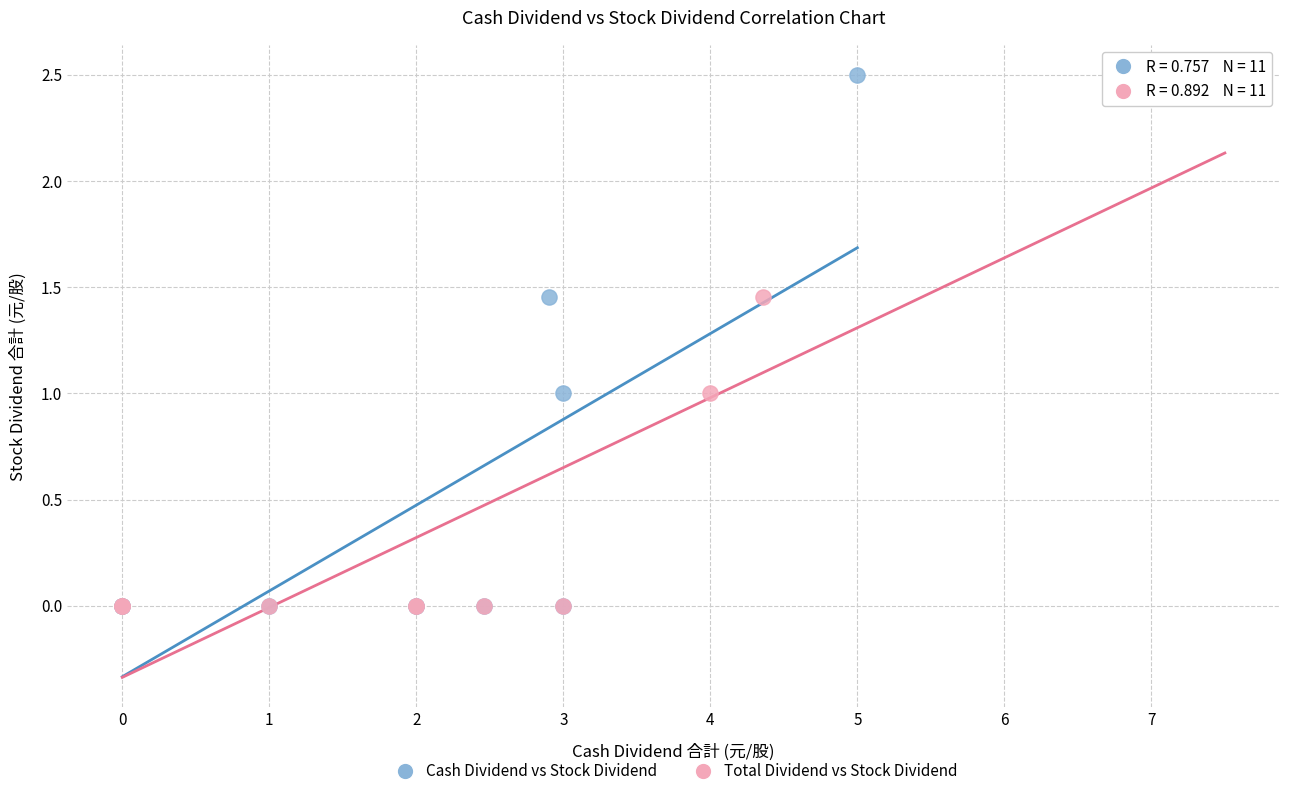

What are all the series names shown in the legend?

Cash Dividend vs Stock Dividend, Total Dividend vs Stock Dividend